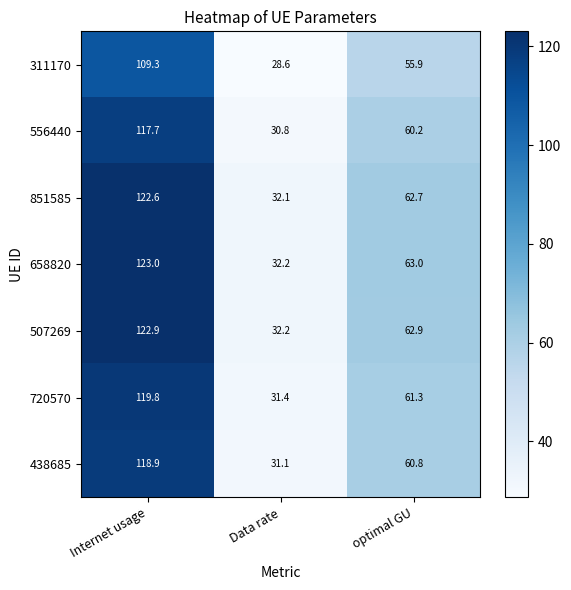

Rank the series by their maximum value, from lowest to highest.

311170, 556440, 438685, 720570, 851585, 507269, 658820